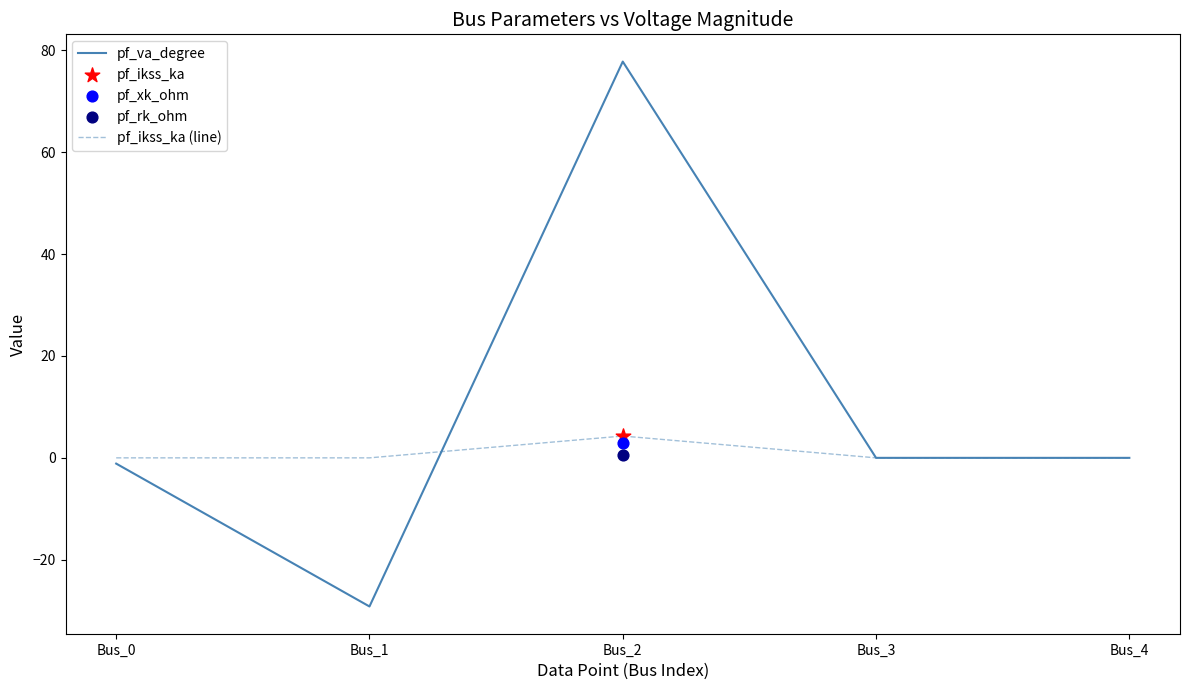

Which series has the largest total across all categories?

pf_va_degree